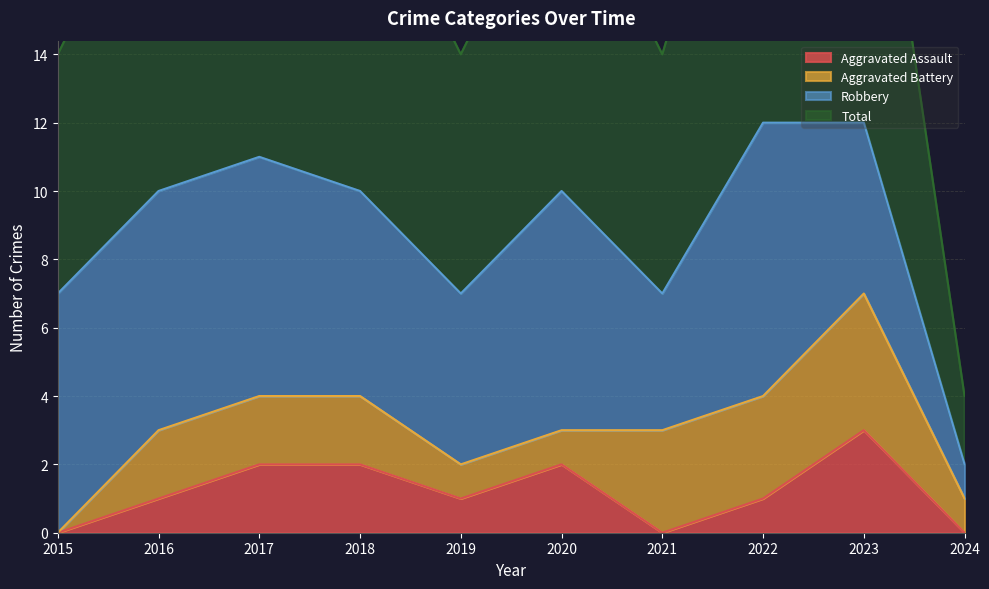

How many values in the Total series are below 10?

4